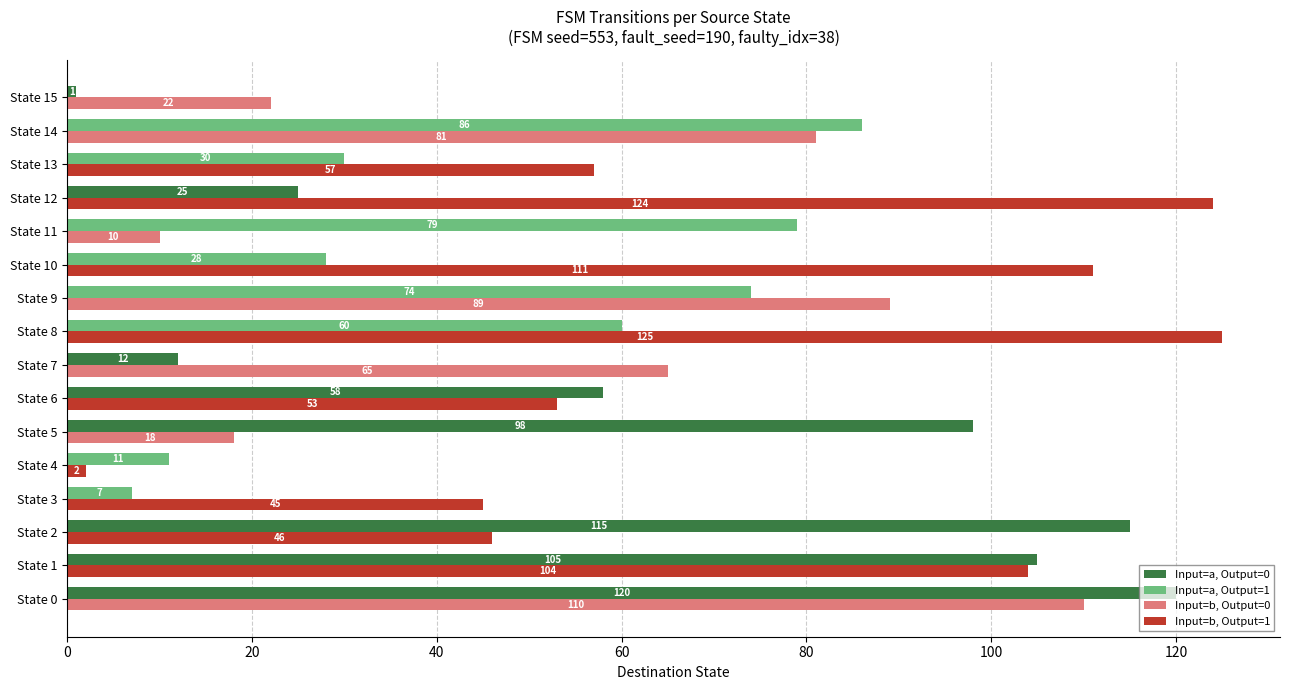

The Input=a, Output=0 series shows 167 at State 1. True or false?

False